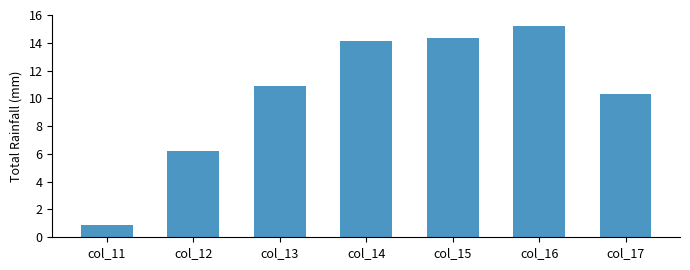

True or false: the data shows 6.6 at col_16.

False